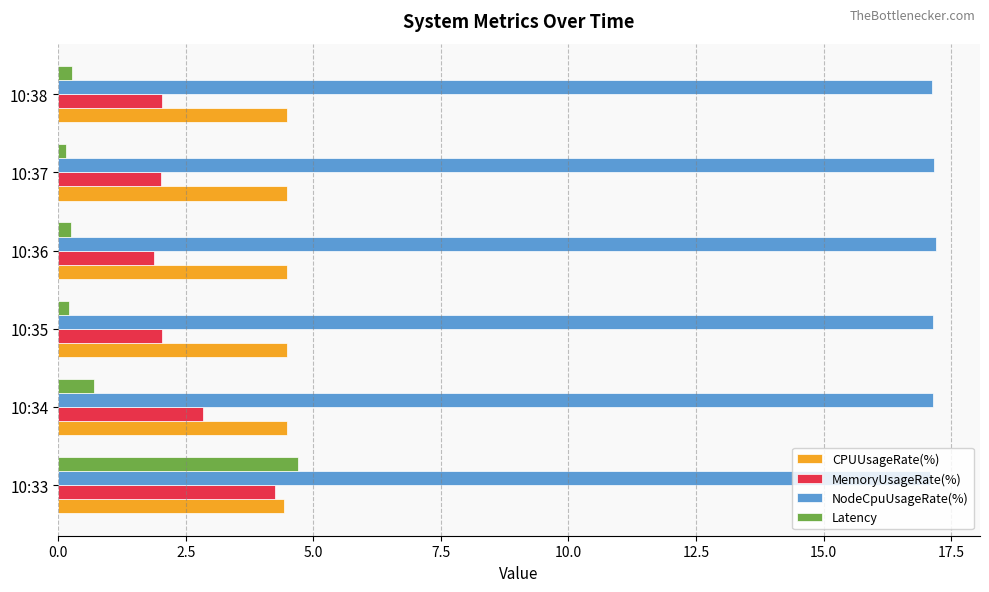

Which series has the largest total across all categories?

NodeCpuUsageRate(%)